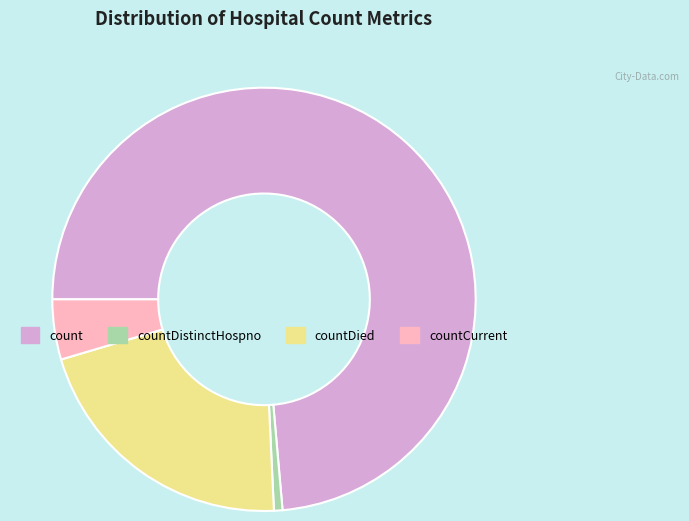

What is the ratio of the value at count to the value at countDied?

3.5